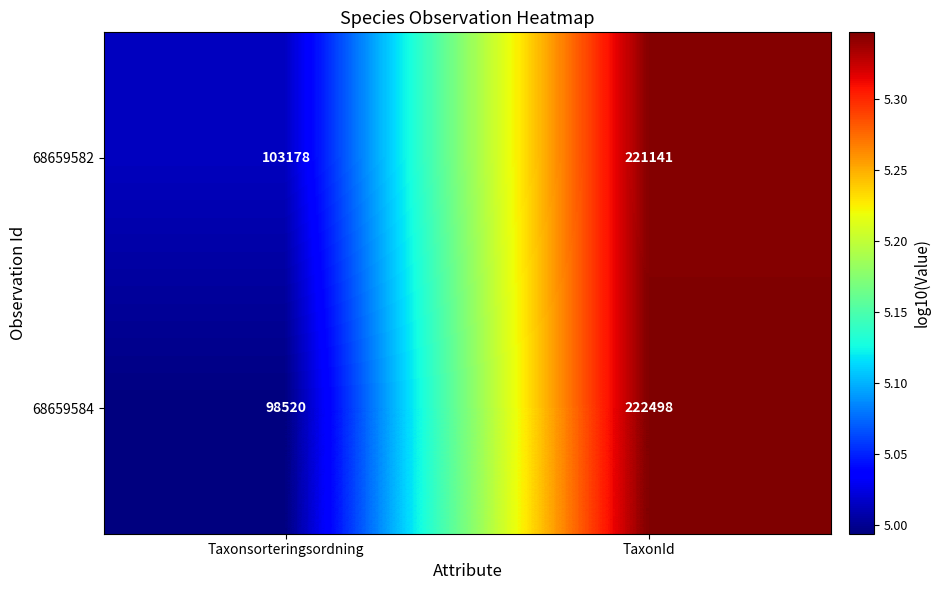

What value does the 68659582 series have at TaxonId?

221141